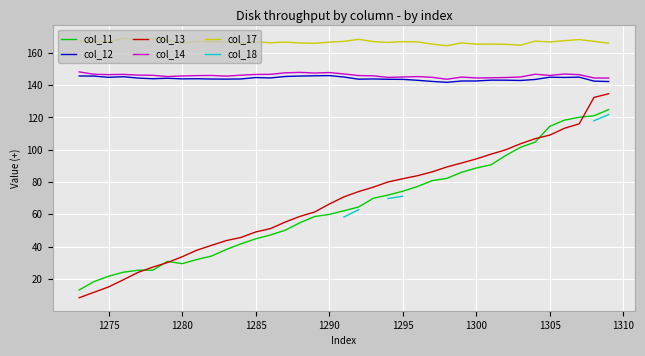

What is the sum of all col_12 values?

5330.3